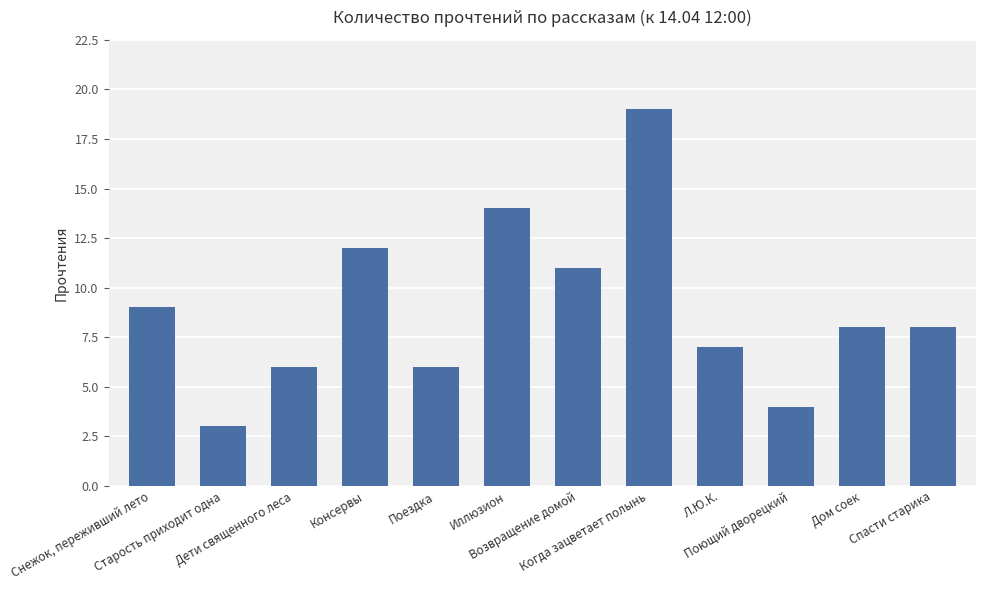

What is the minimum value shown in the chart?

3